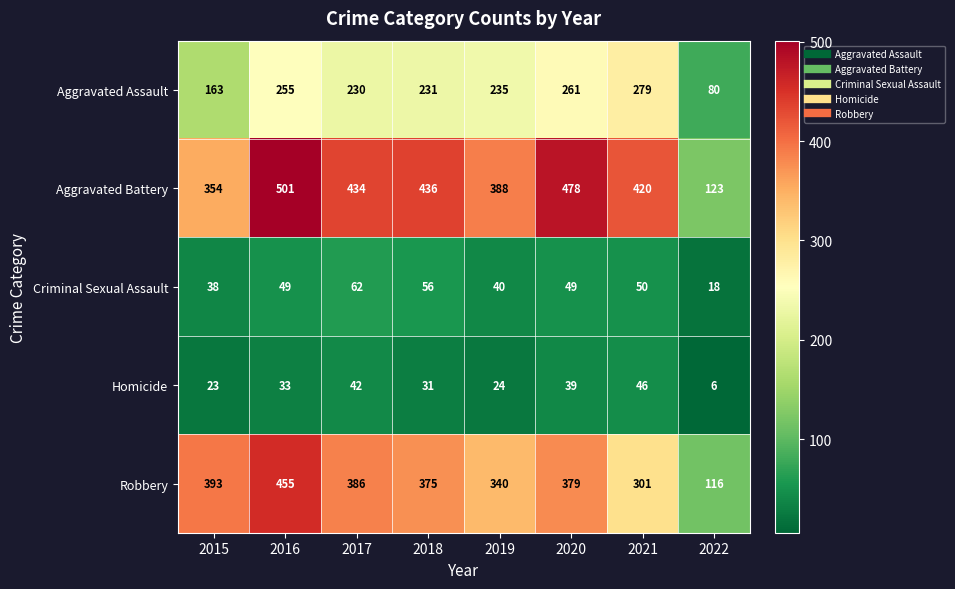

At how many categories does at least one series exceed 449?

2